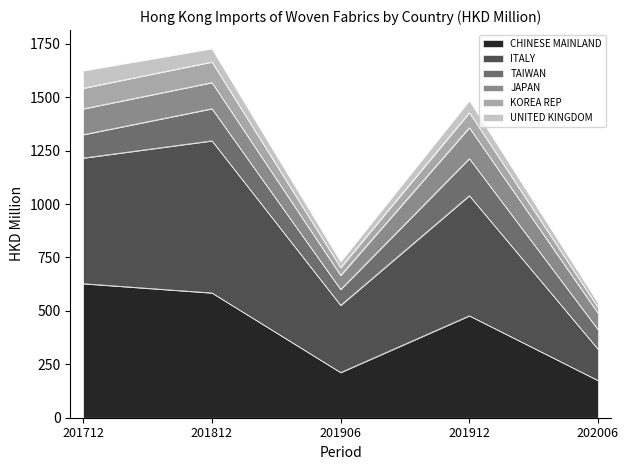

At which label does KOREA REP first exceed 1039?

201712